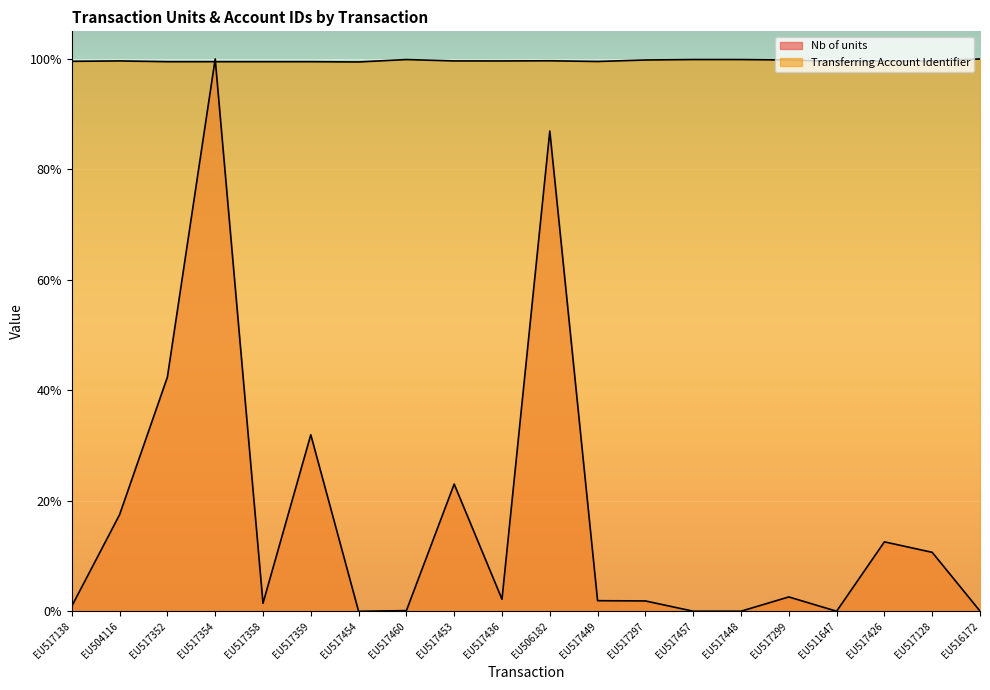

The value of Nb of units at EU517448 is 0.0. True or false?

True